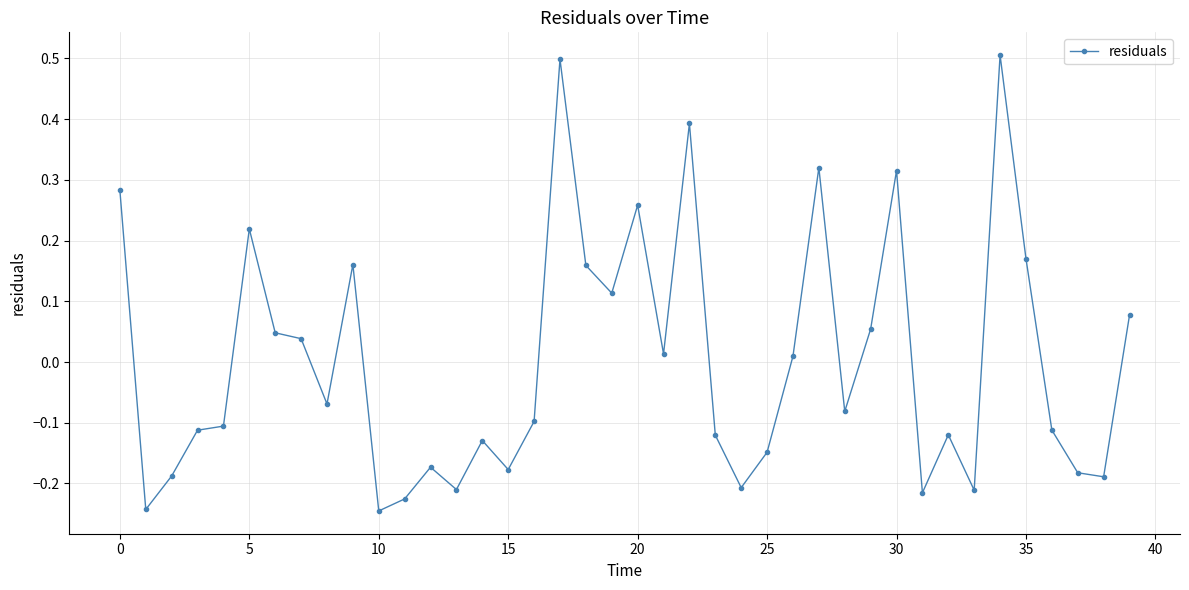

True or false: there are more than 0 points higher than both neighbors.

True